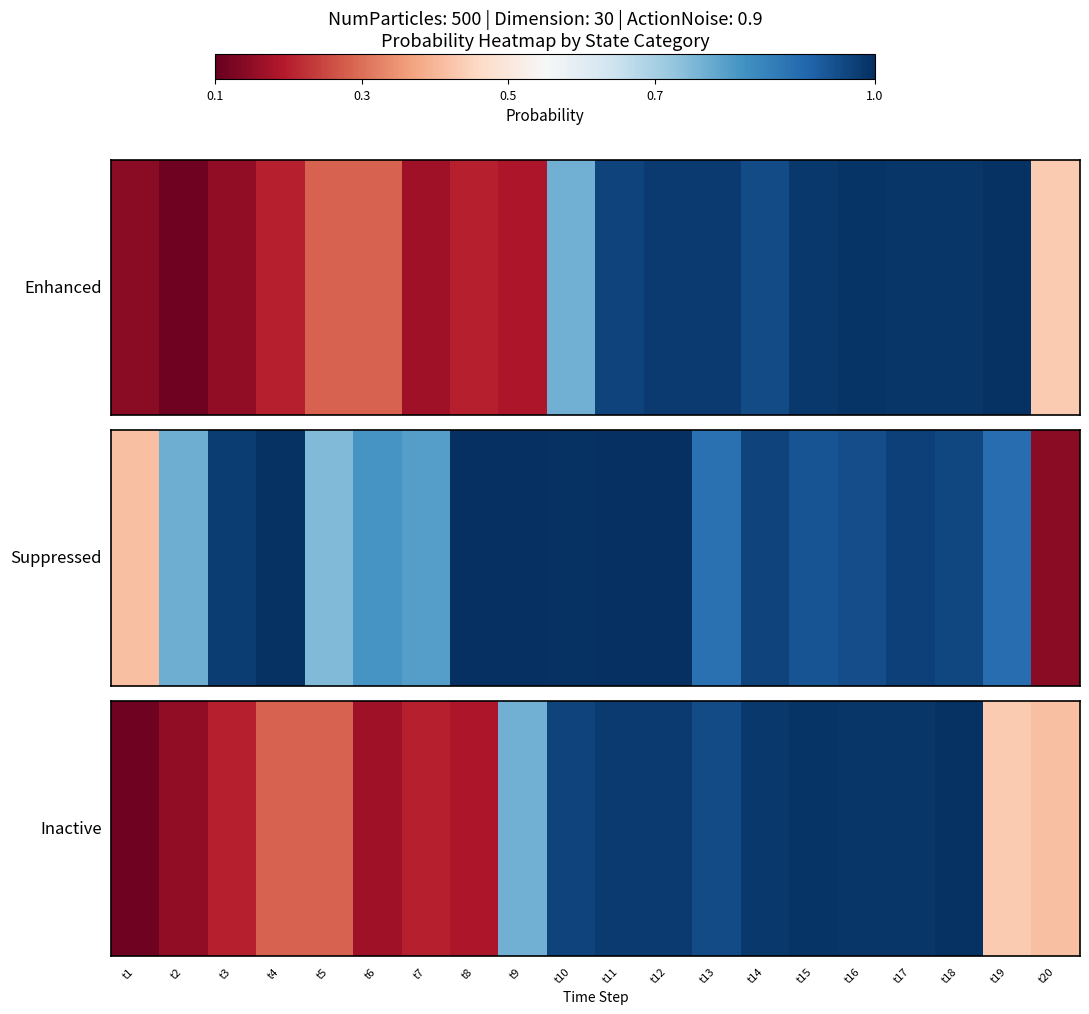

What is the maximum value shown in the chart?

1.0